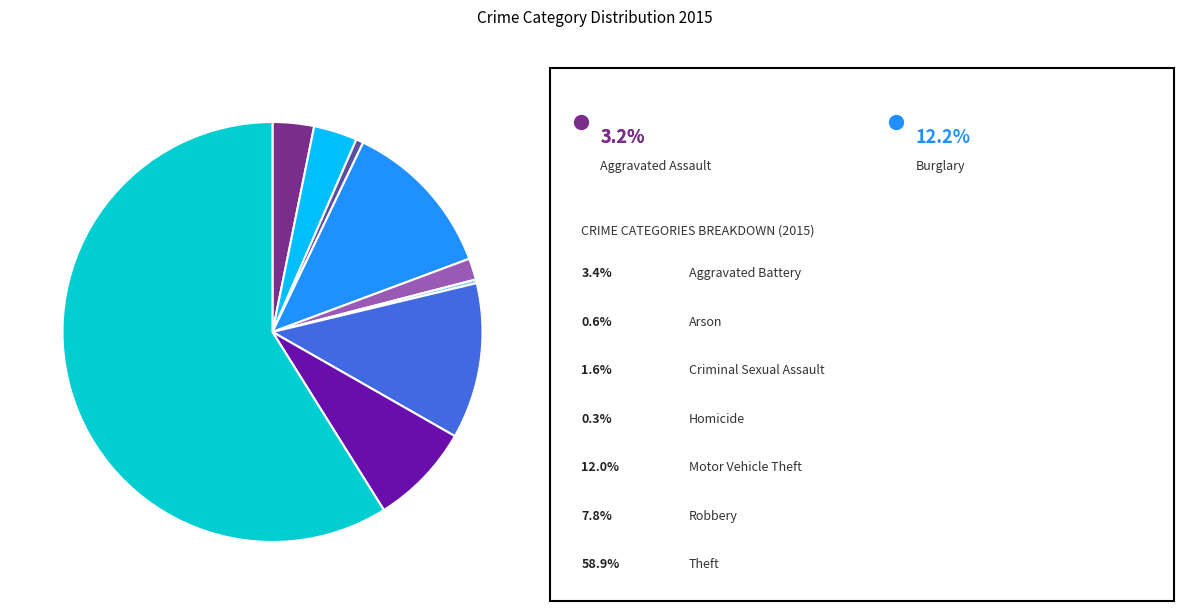

Does any single category account for the majority?

Yes